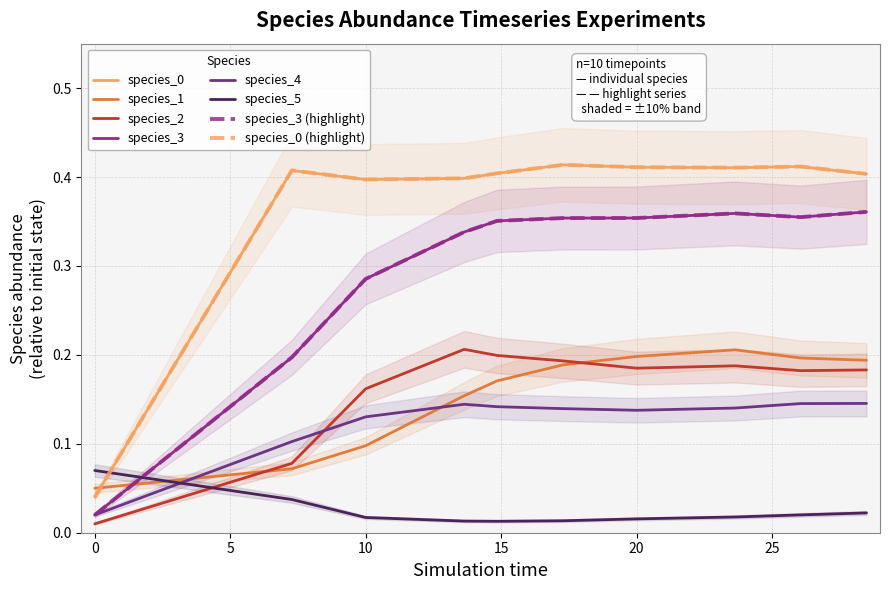

Does the chart display data point markers on the line(s)?

No